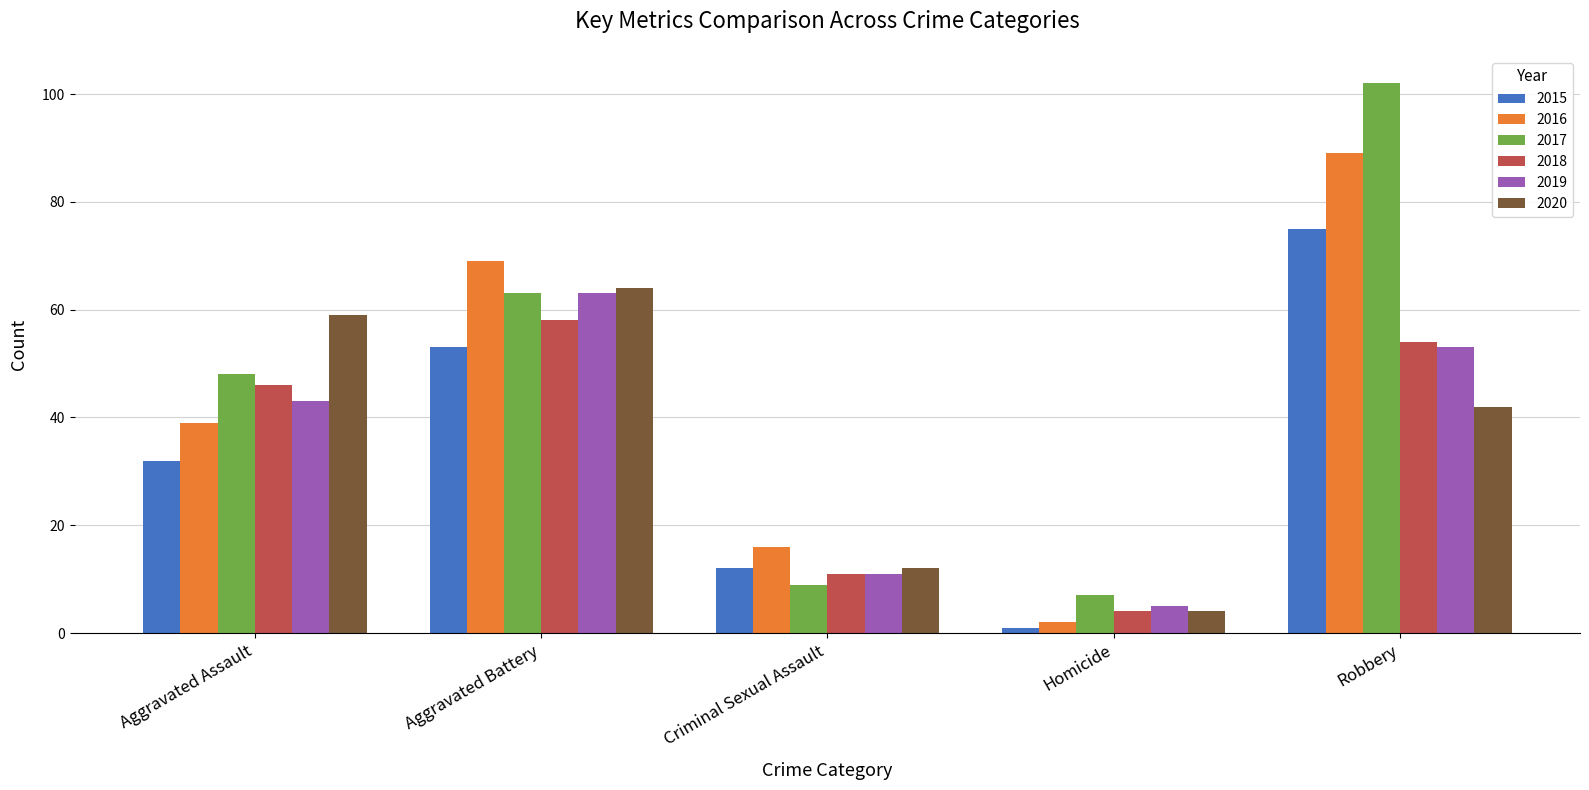

Is it true that 2018 equals 84 at Robbery?

False